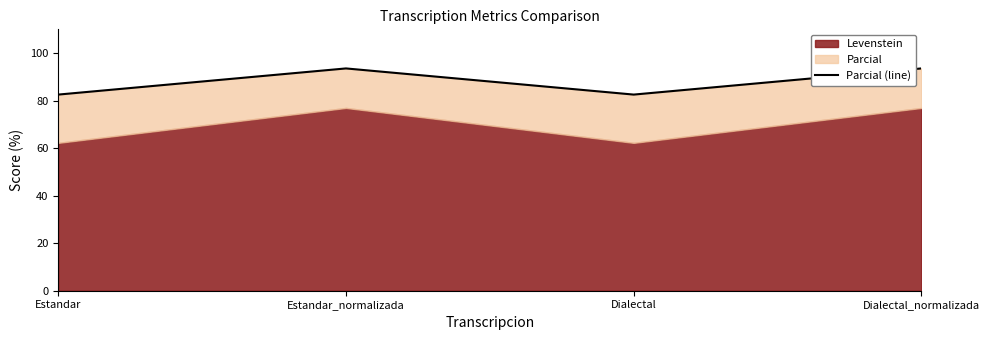

True or false: the data shows 18.3 at Dialectal.

False